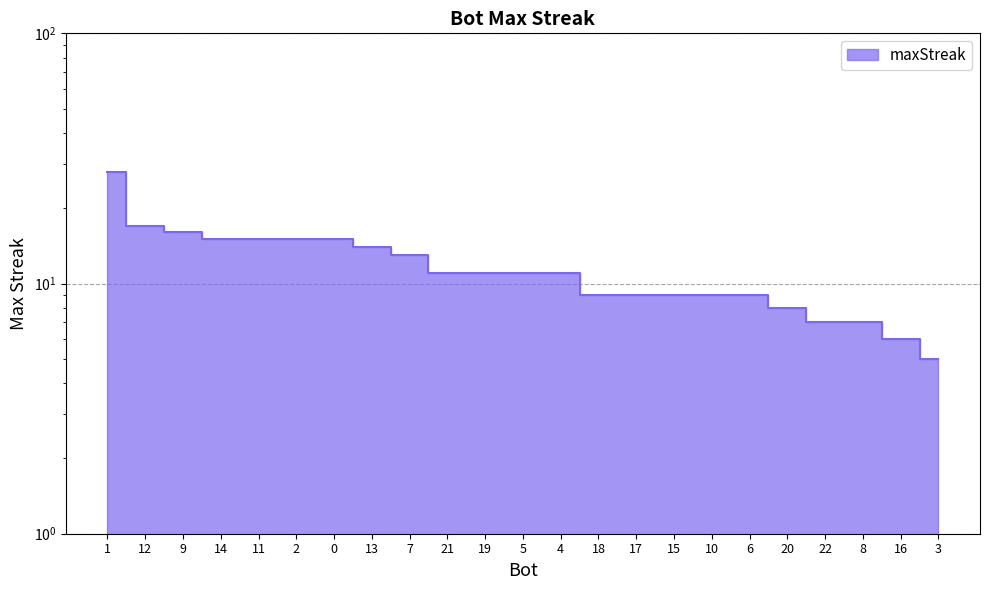

How many distinct data groups are displayed?

1